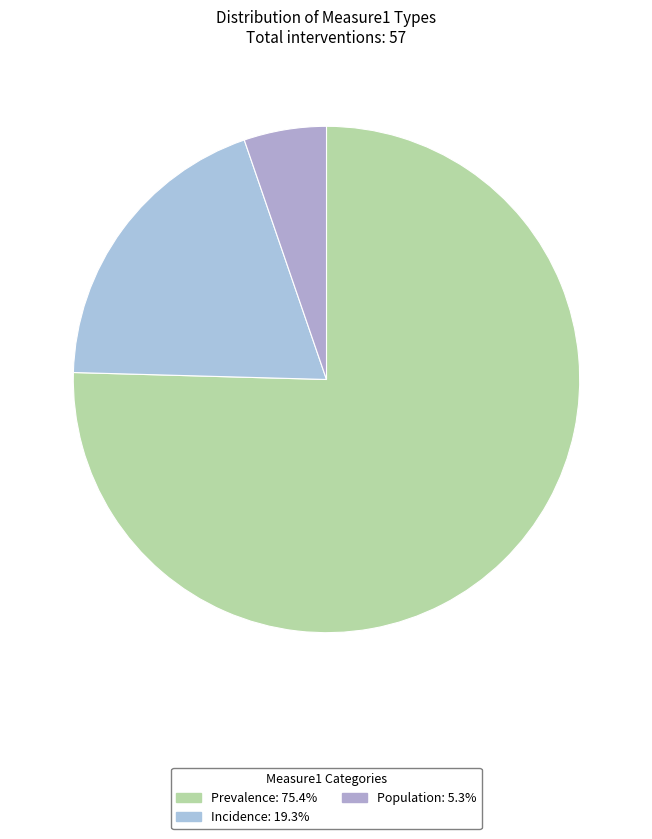

Rank the categories by value from lowest to highest.

Population, Incidence, Prevalence